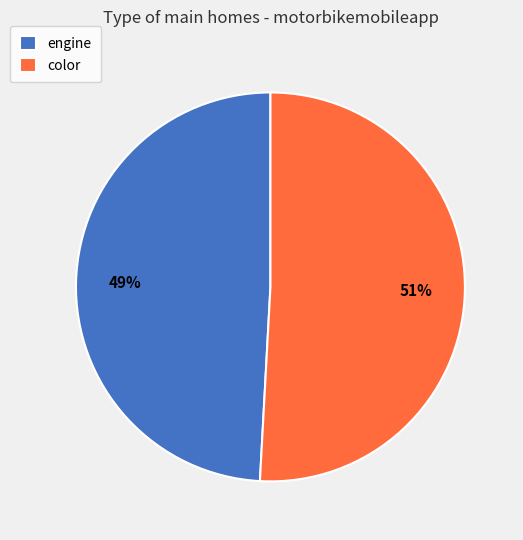

Count the number of slices in the pie.

2